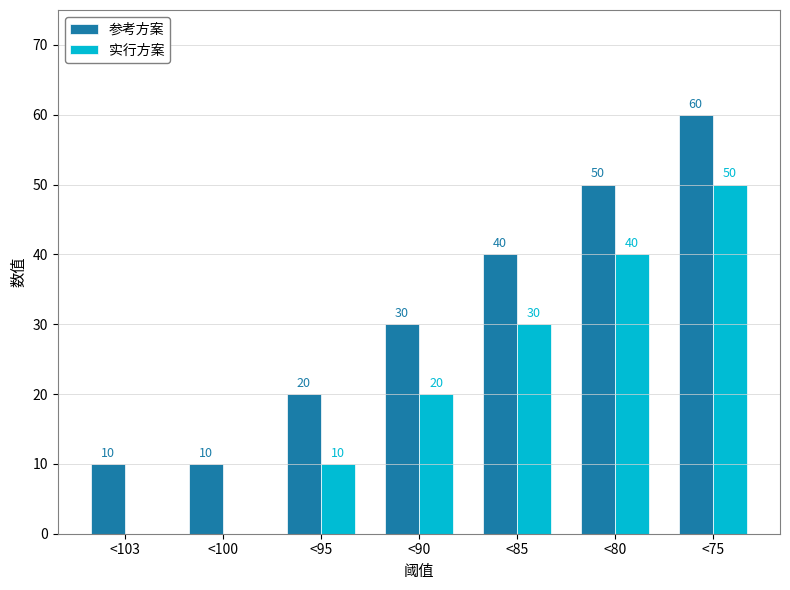

True or false: 实行方案 has a value of 20 at <90.

True